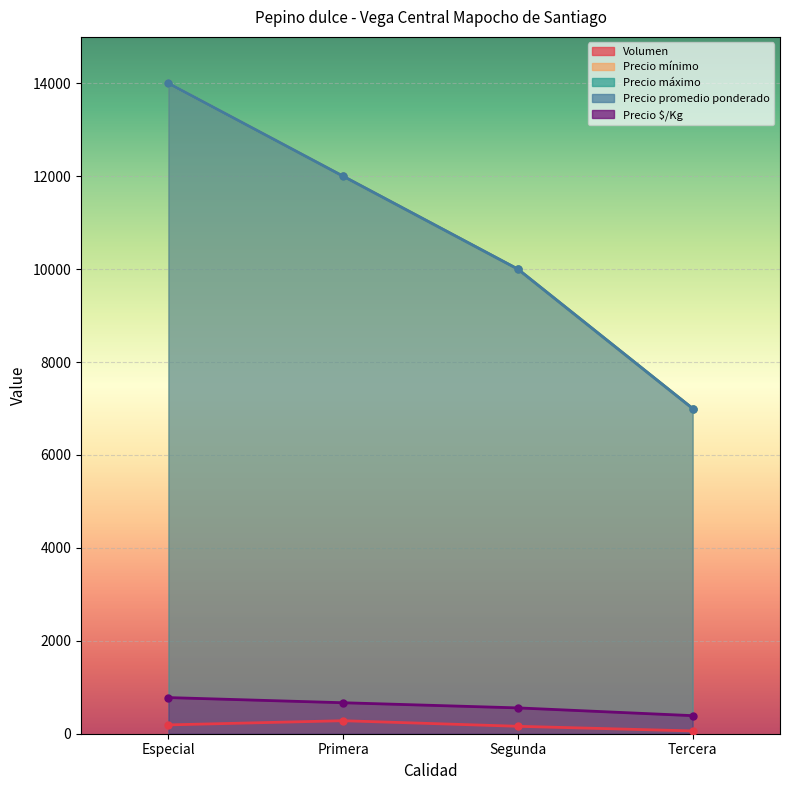

Which category has the lowest value across all series?

Tercera